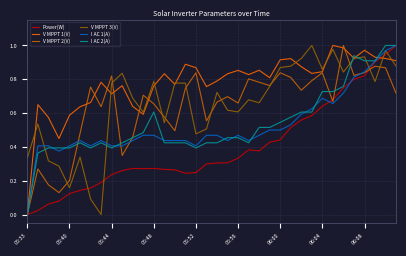

Which series has the largest total across all categories?

V MPPT 1(V)